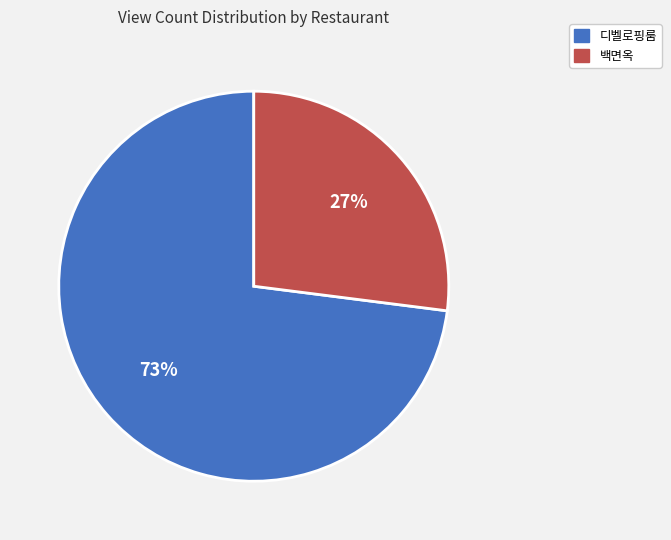

Is the sum of 디벨로핑룸 and 백면옥 greater than half?

Yes